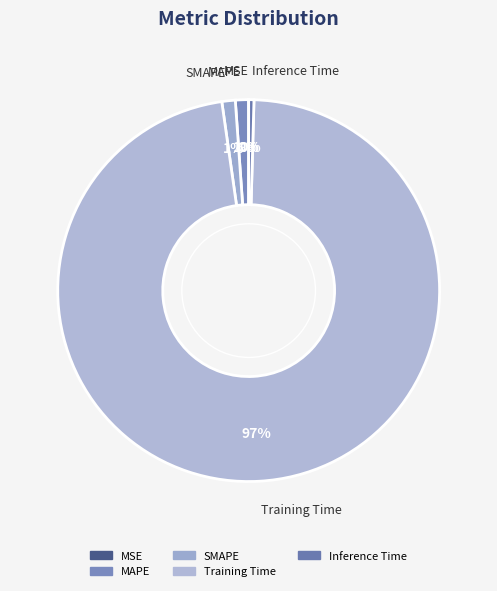

True or false: SMAPE accounts for 11% of the total.

False